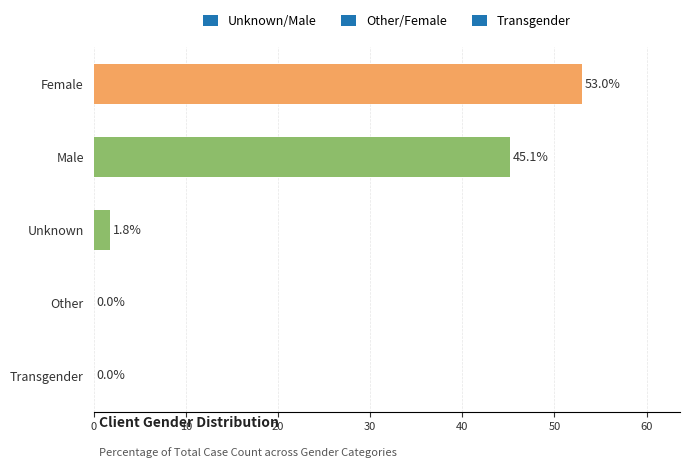

Approximately how many times larger is the value at Female compared to Male?

1.2